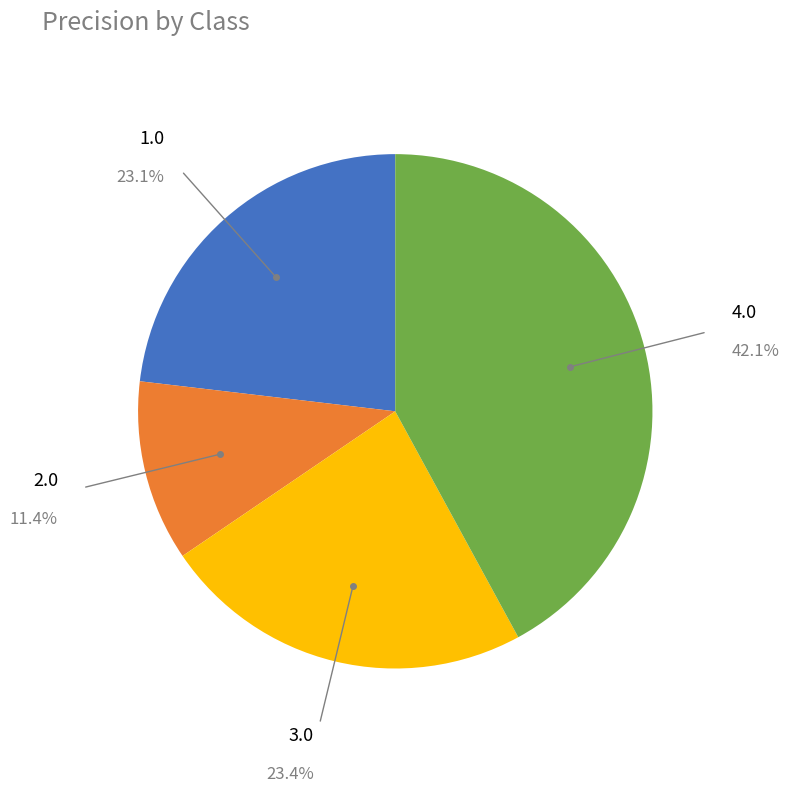

What is the largest slice in the pie chart?

4.0